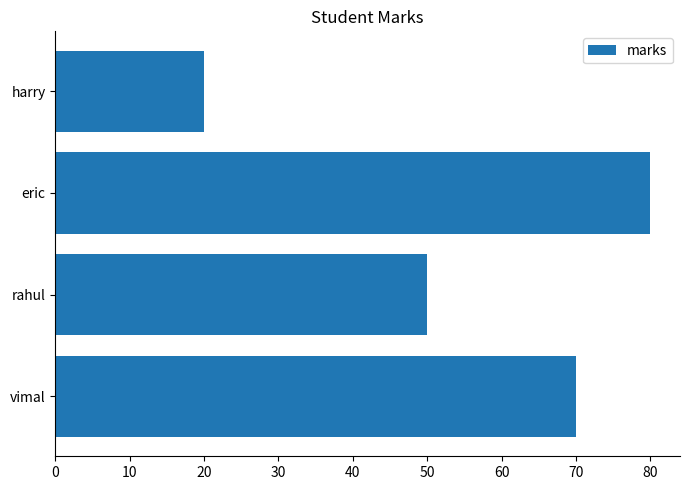

Does the chart contain stacked bars?

No